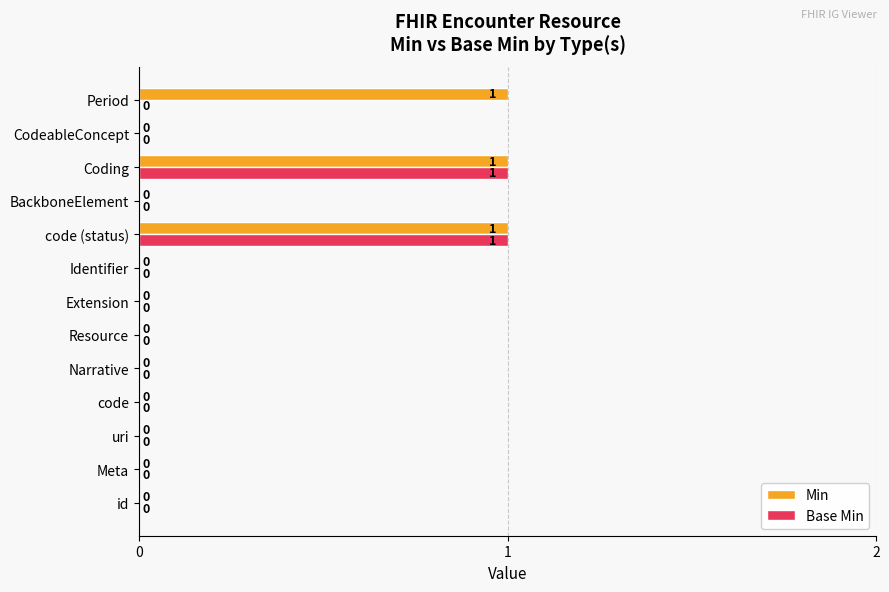

How many Min values are between 0 and 1?

13